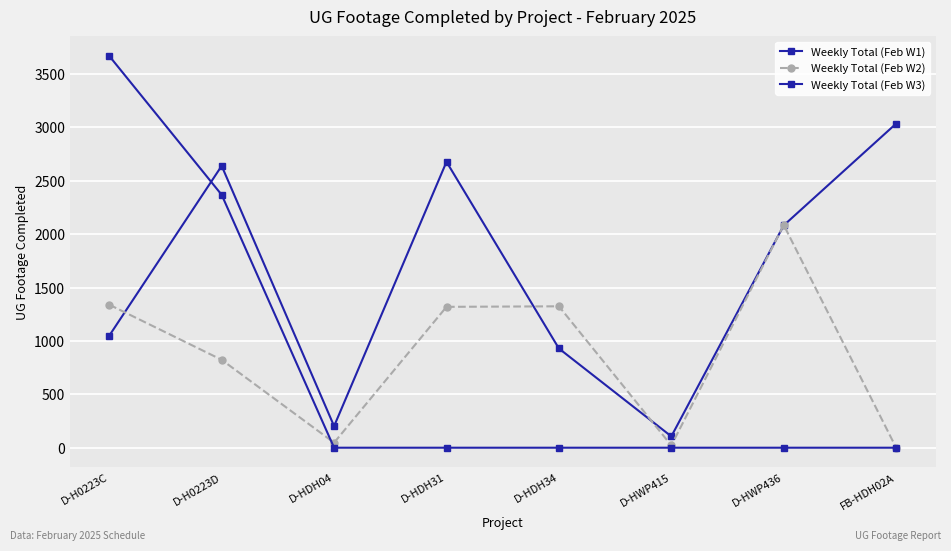

Where do Weekly Total (Feb W1) and Weekly Total (Feb W3) first cross each other?

D-H0223C and D-H0223D